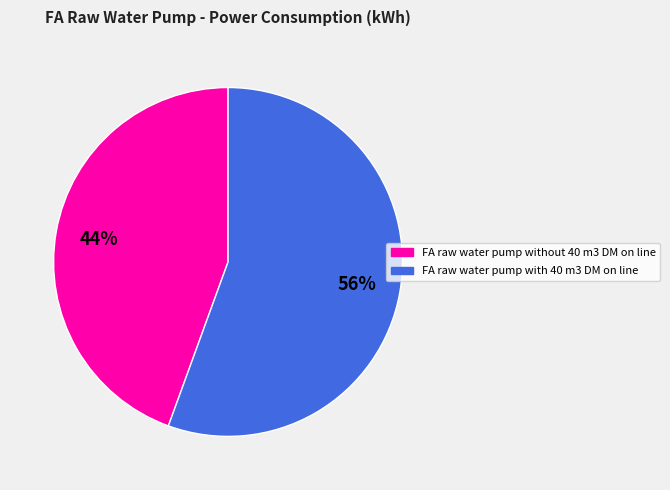

Is FA raw water pump without 40 m3 DM on line the majority of the pie?

No